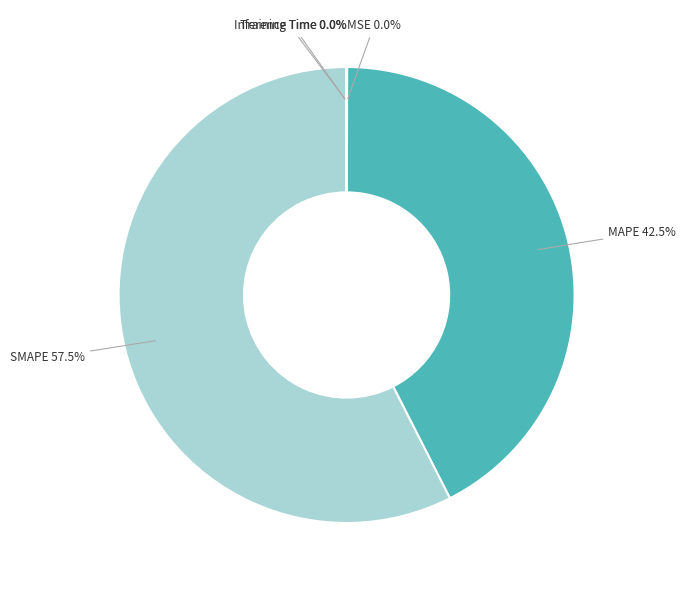

What percentage is NOT represented by SMAPE?

42.5%